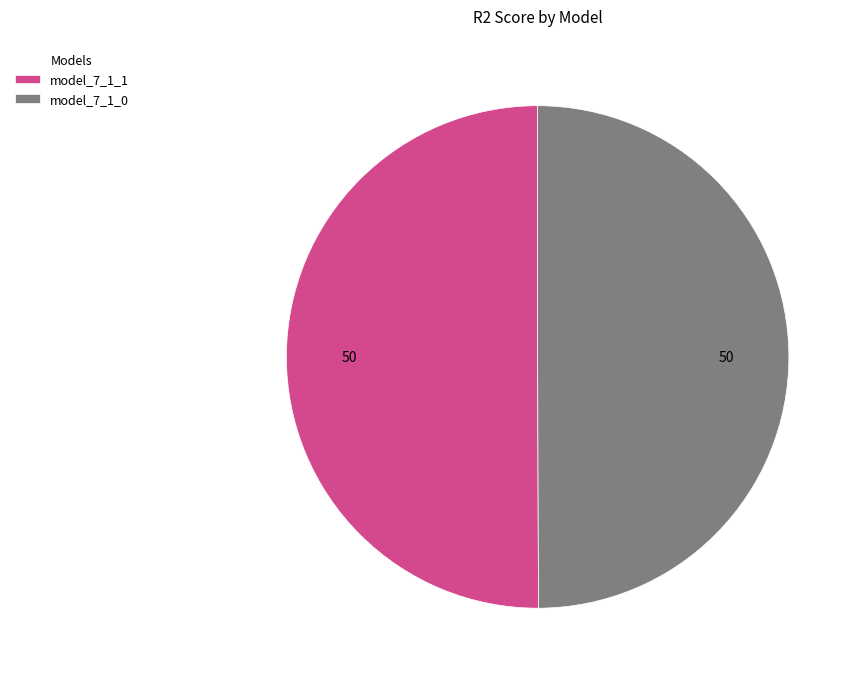

The model_7_1_0 slice represents 50% of the pie. True or false?

True